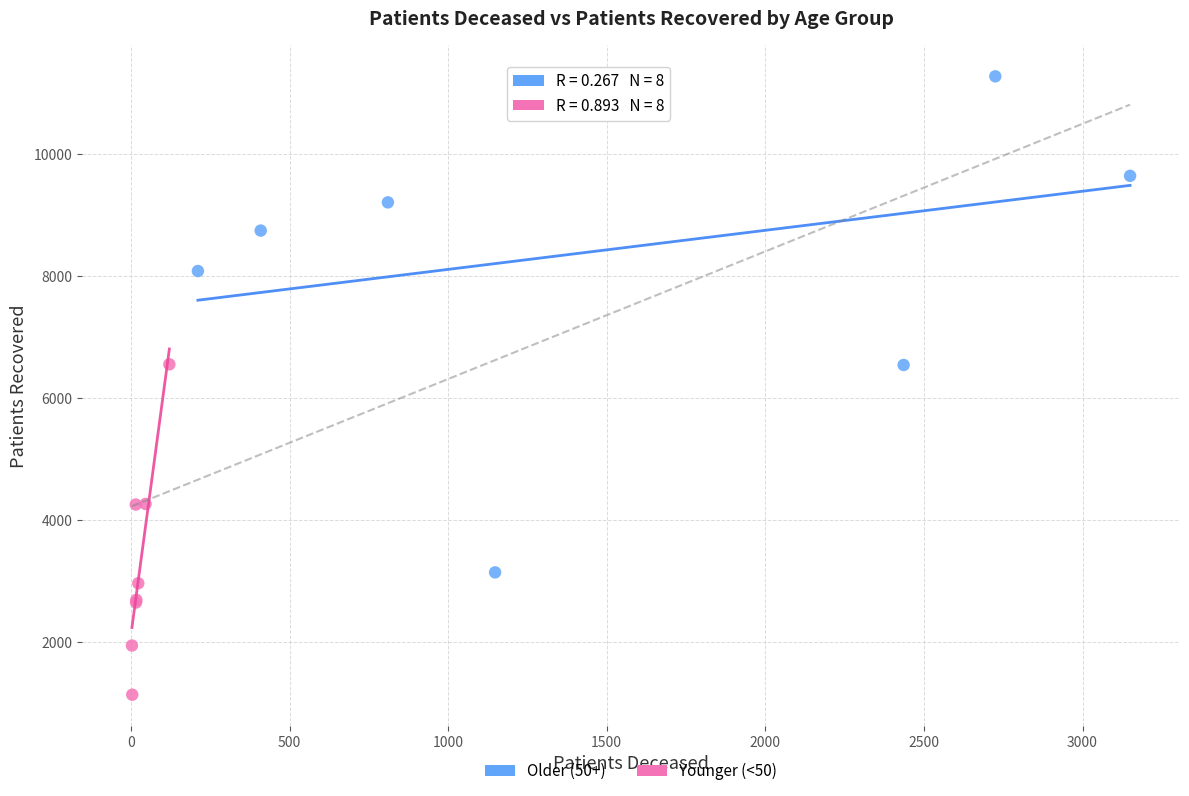

Which series has the largest Y range (max minus min)?

Older (50+)